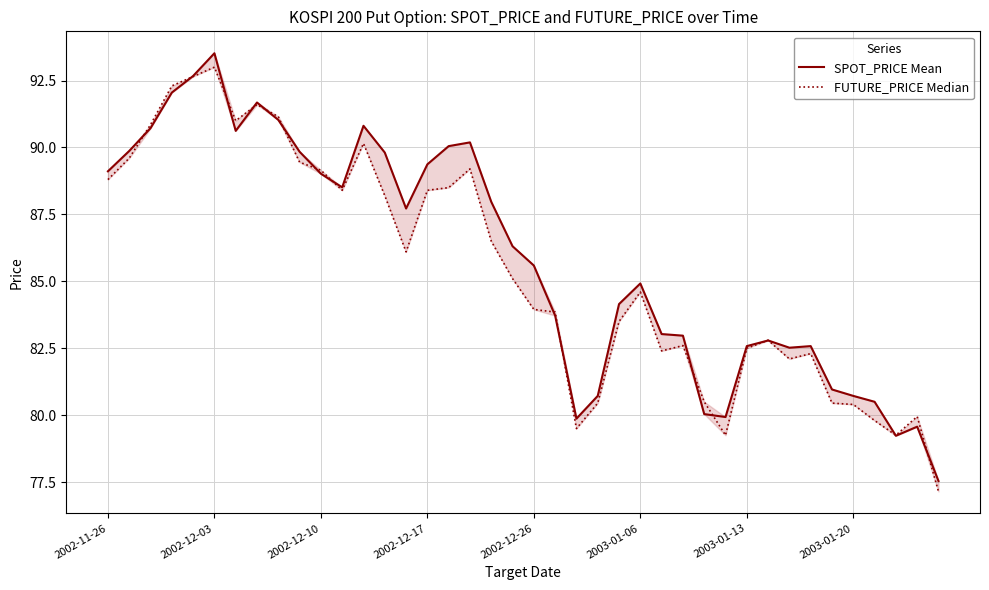

What is the difference between the highest and lowest values at 11?

0.1